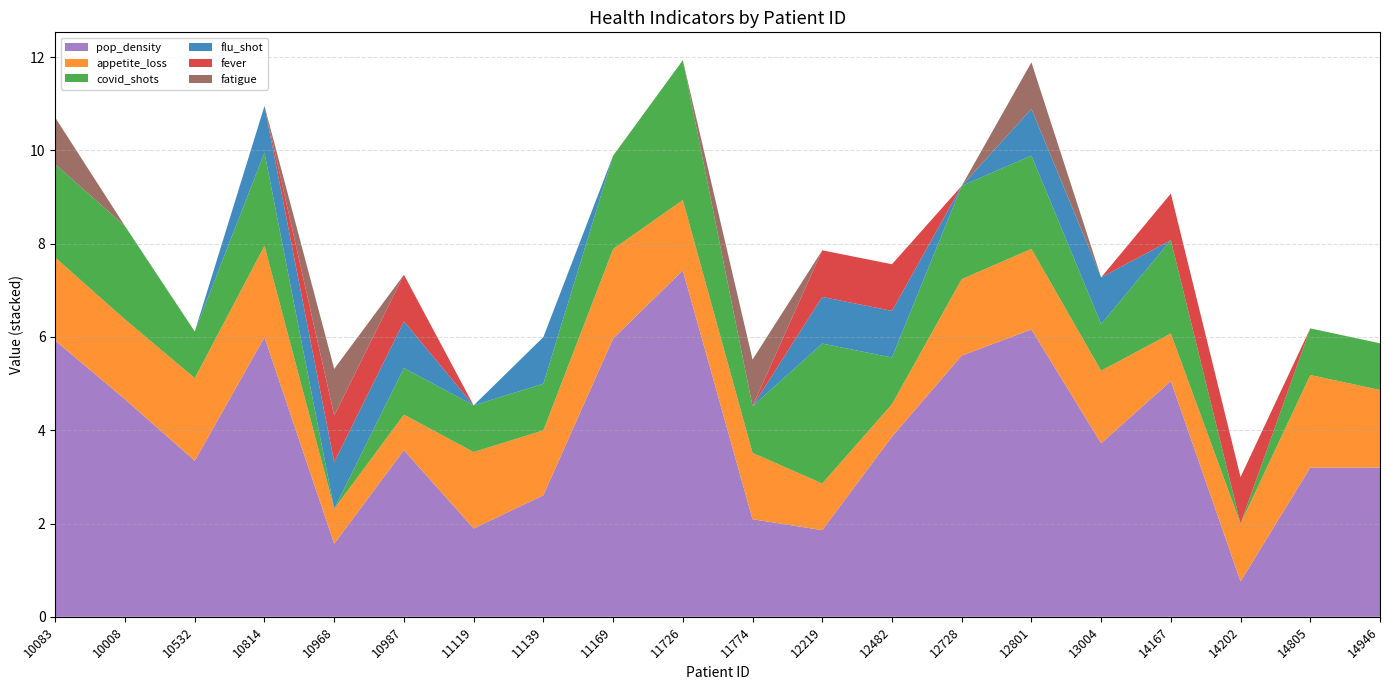

Reading left to right, list all the values displayed in this chart.

pop_density: 10083=5.9	10008=4.7	10532=3.3	10814=6.0	10968=1.6	10987=3.6	11119=1.9	11139=2.6	11169=6.0	11726=7.4	11774=2.1	12219=1.9	12482=3.9	12728=5.6	12801=6.2	13004=3.7	14167=5.1	14202=0.8	14805=3.2	14946=3.2
appetite_loss: 10083=1.8	10008=1.7	10532=1.8	10814=2.0	10968=0.8	10987=0.8	11119=1.6	11139=1.4	11169=1.9	11726=1.5	11774=1.4	12219=1.0	12482=0.7	12728=1.6	12801=1.7	13004=1.6	14167=1.0	14202=1.2	14805=2.0	14946=1.7
covid_shots: 10083=2.0	10008=2.0	10532=1.0	10814=2.0	10968=0.0	10987=1.0	11119=1.0	11139=1.0	11169=2.0	11726=3.0	11774=1.0	12219=3.0	12482=1.0	12728=2.0	12801=2.0	13004=1.0	14167=2.0	14202=0.0	14805=1.0	14946=1.0
flu_shot: 10083=0.0	10008=0.0	10532=0.0	10814=1.0	10968=1.0	10987=1.0	11119=0.0	11139=1.0	11169=0.0	11726=0.0	11774=0.0	12219=1.0	12482=1.0	12728=0.0	12801=1.0	13004=1.0	14167=0.0	14202=0.0	14805=0.0	14946=0.0
fever: 10083=0.0	10008=0.0	10532=0.0	10814=0.0	10968=1.0	10987=1.0	11119=0.0	11139=0.0	11169=0.0	11726=0.0	11774=0.0	12219=1.0	12482=1.0	12728=0.0	12801=0.0	13004=0.0	14167=1.0	14202=1.0	14805=0.0	14946=0.0
fatigue: 10083=1.0	10008=0.0	10532=0.0	10814=0.0	10968=1.0	10987=0.0	11119=0.0	11139=0.0	11169=0.0	11726=0.0	11774=1.0	12219=0.0	12482=0.0	12728=0.0	12801=1.0	13004=0.0	14167=0.0	14202=0.0	14805=0.0	14946=0.0